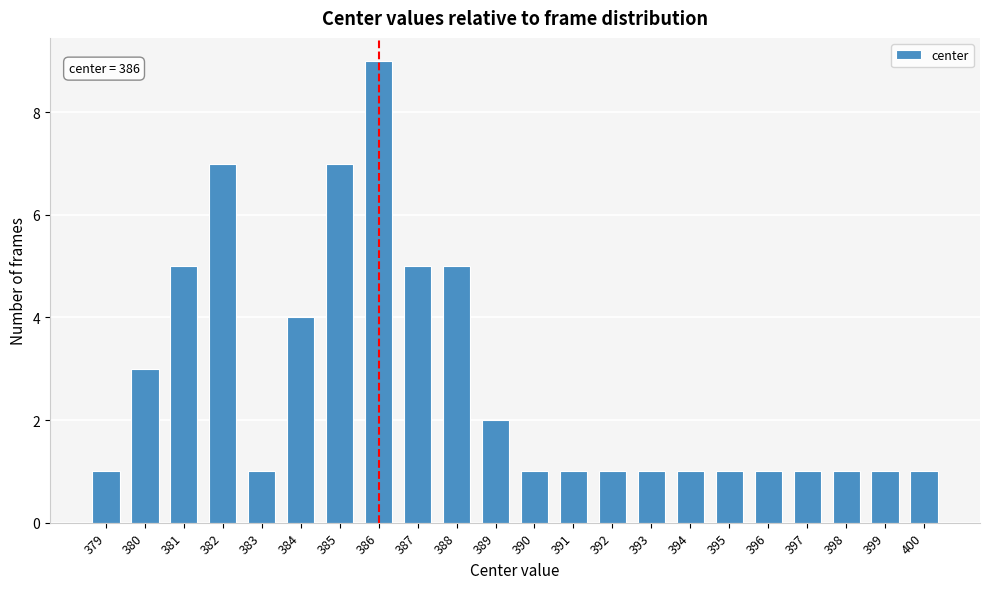

Which range on the x-axis has the tallest bar?

385.5 to 386.5